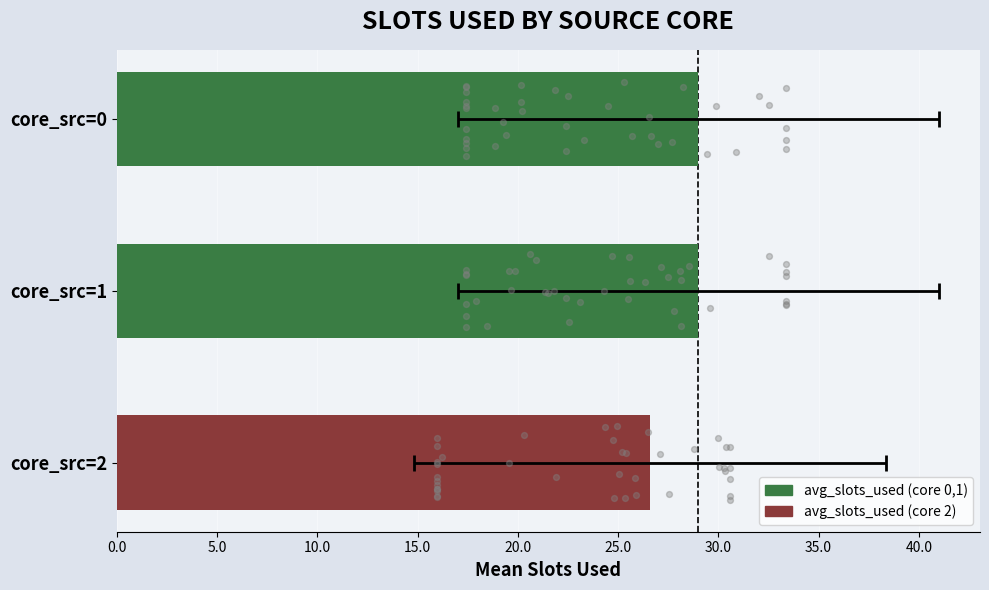

What is the ratio of the value at core_src=0 to the value at core_src=1?

1.0